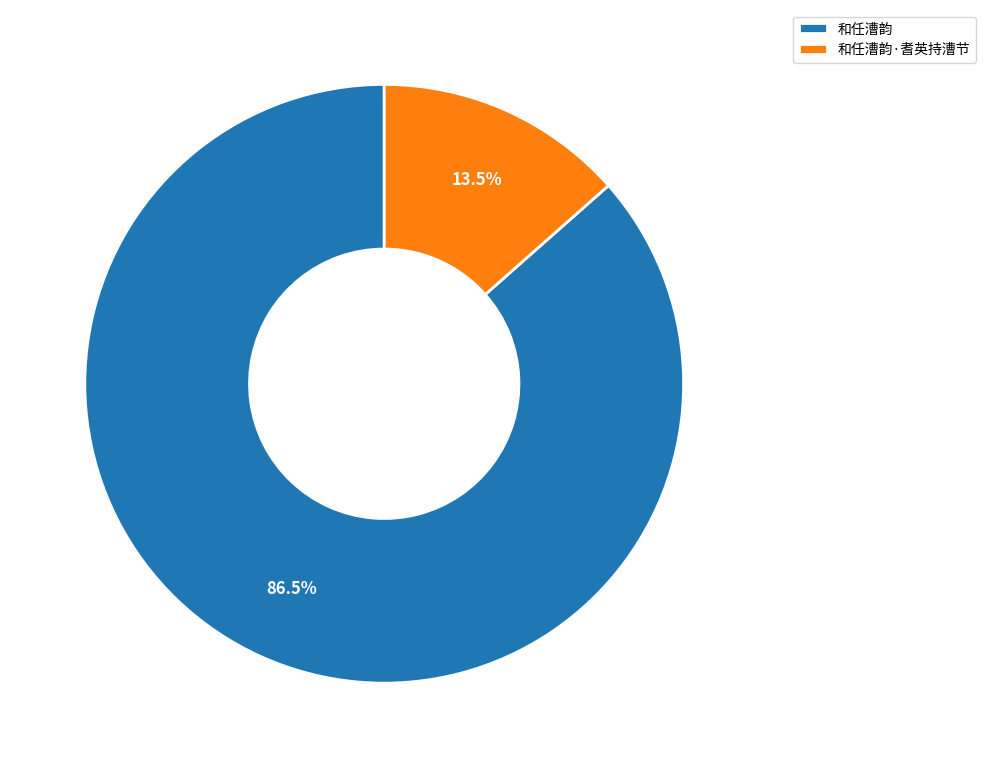

Which has a higher value, 和任漕韵·耆英持漕节 or 和任漕韵?

和任漕韵